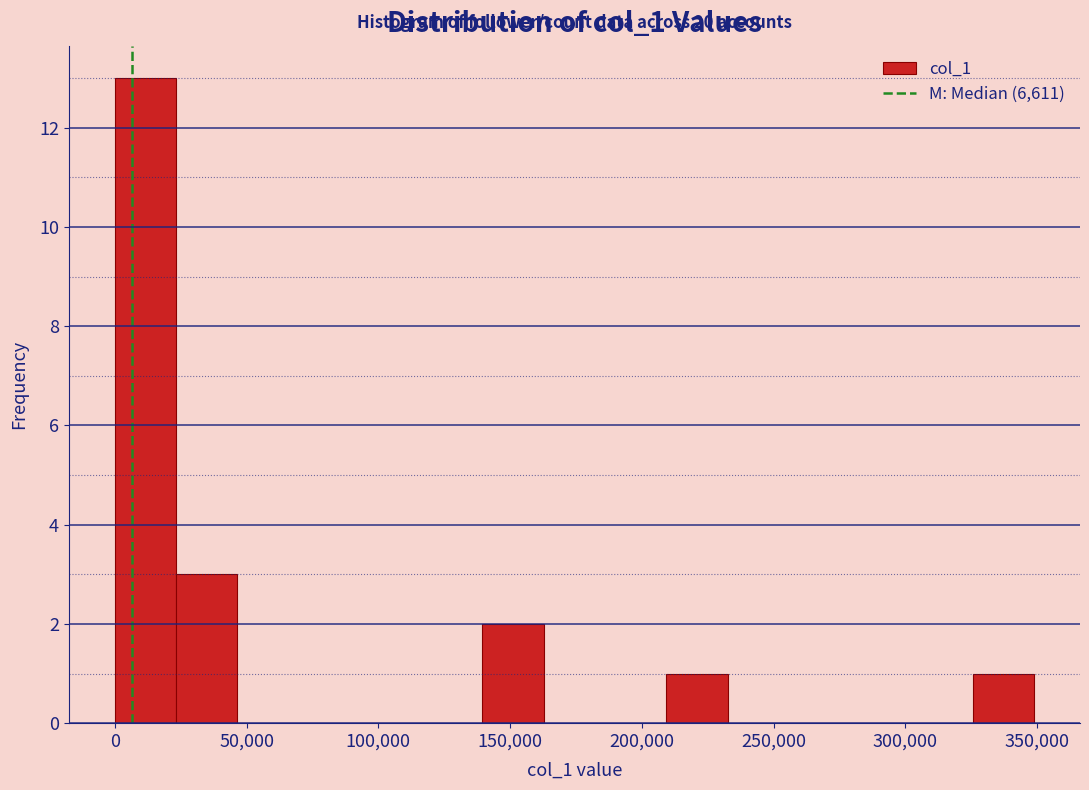

Over which range of the x-axis is the bar tallest?

0 to 25000